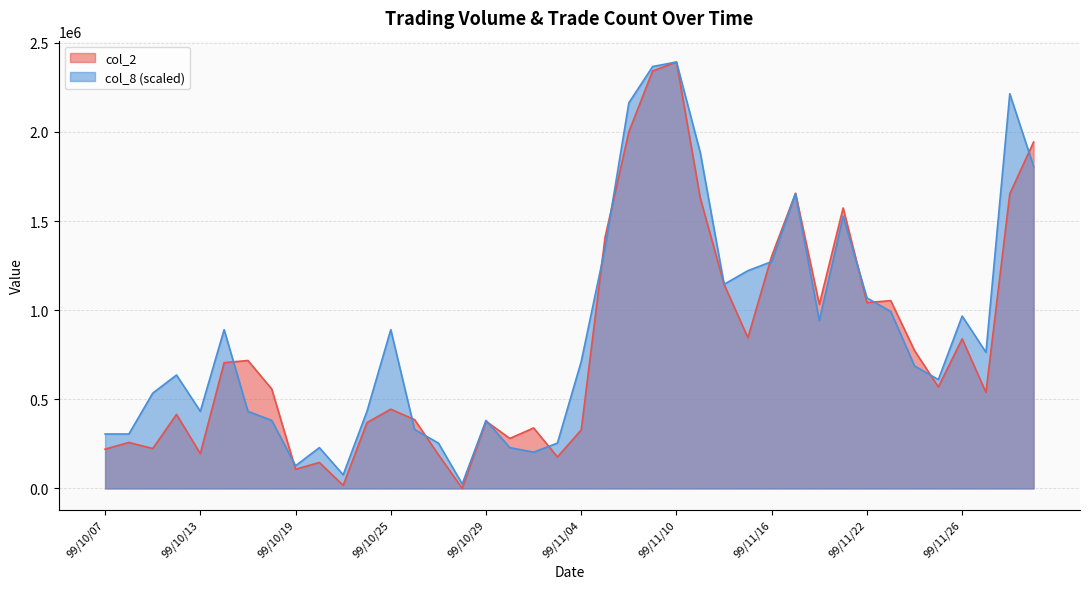

Which series has the largest range (max minus min)?

col_2